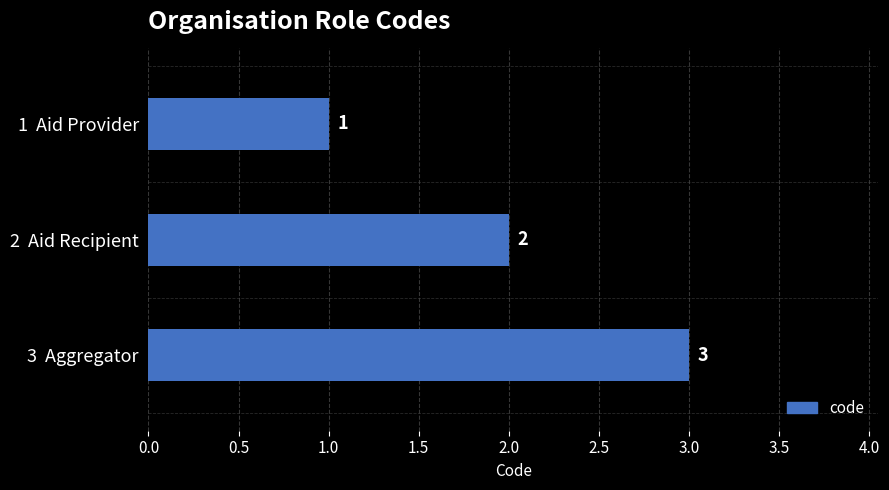

How many categories are shown in the chart?

3